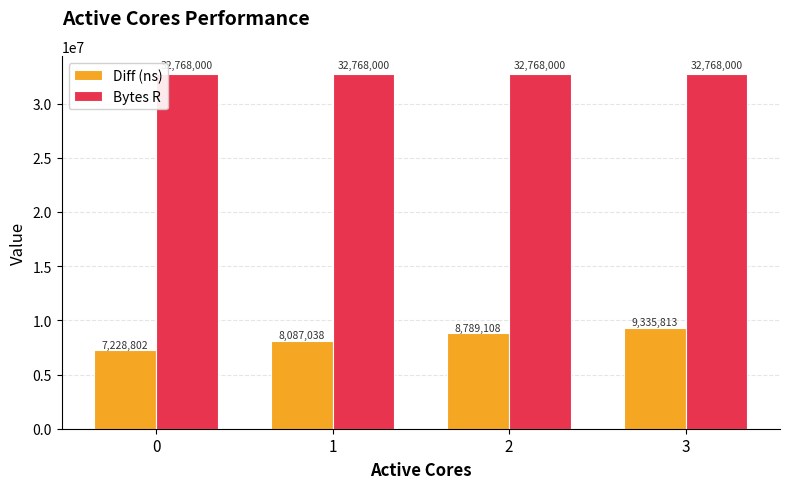

Is it true that Bytes R equals 14944235 at 1?

False